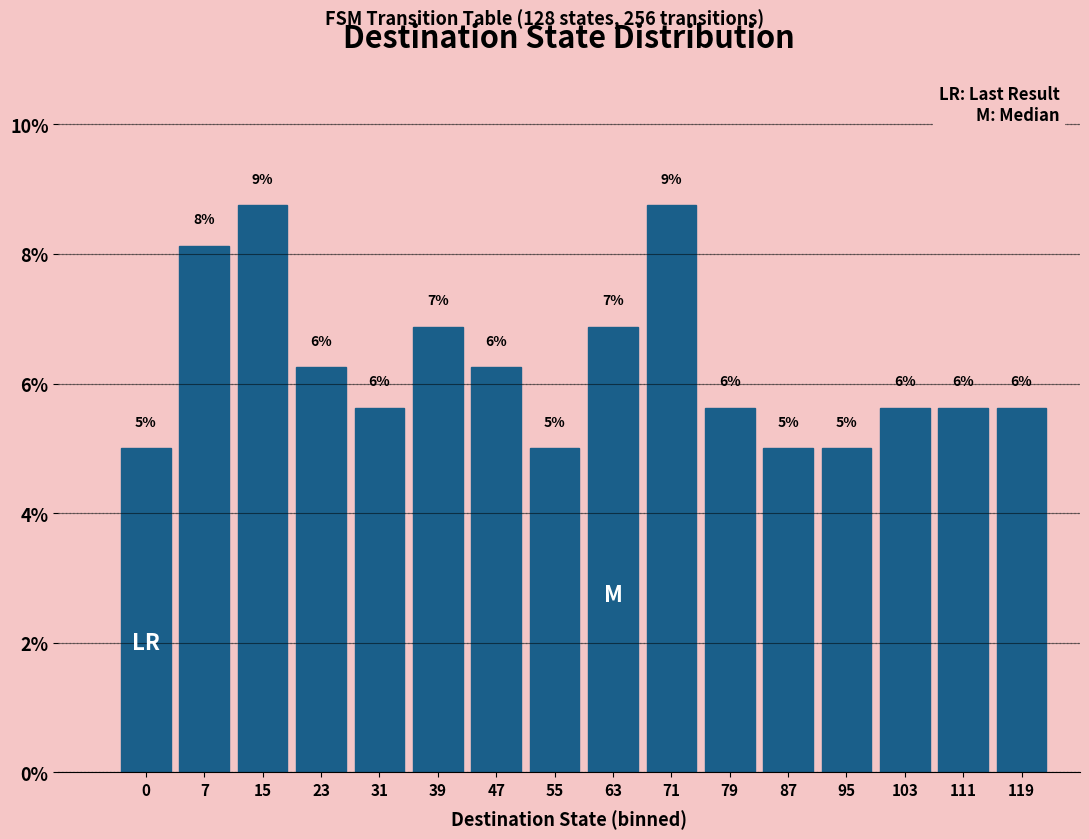

How many bars are there in total?

16